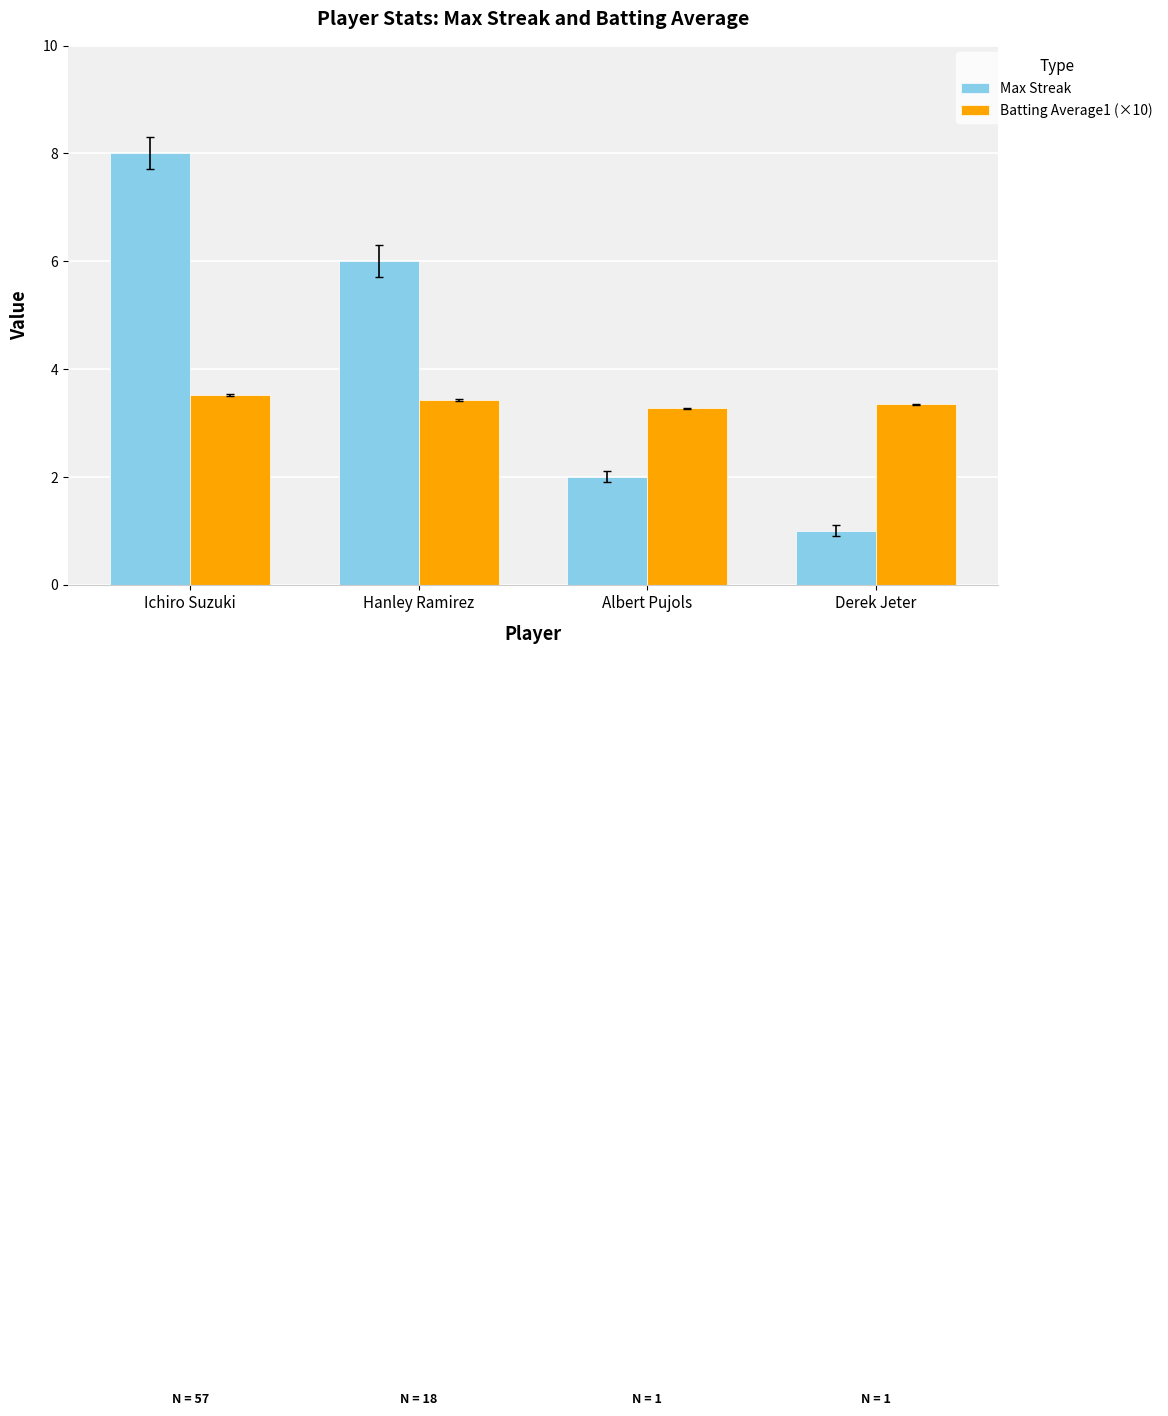

True or false: Batting Average1 (×10) has a value of 3.3 at Derek Jeter.

True